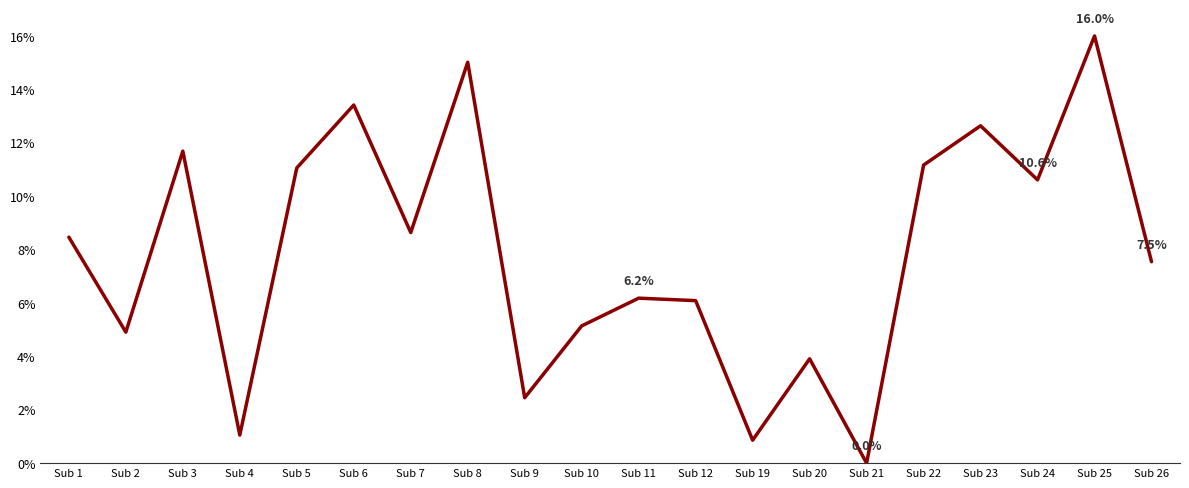

Is this an area chart (filled region under the line)?

No